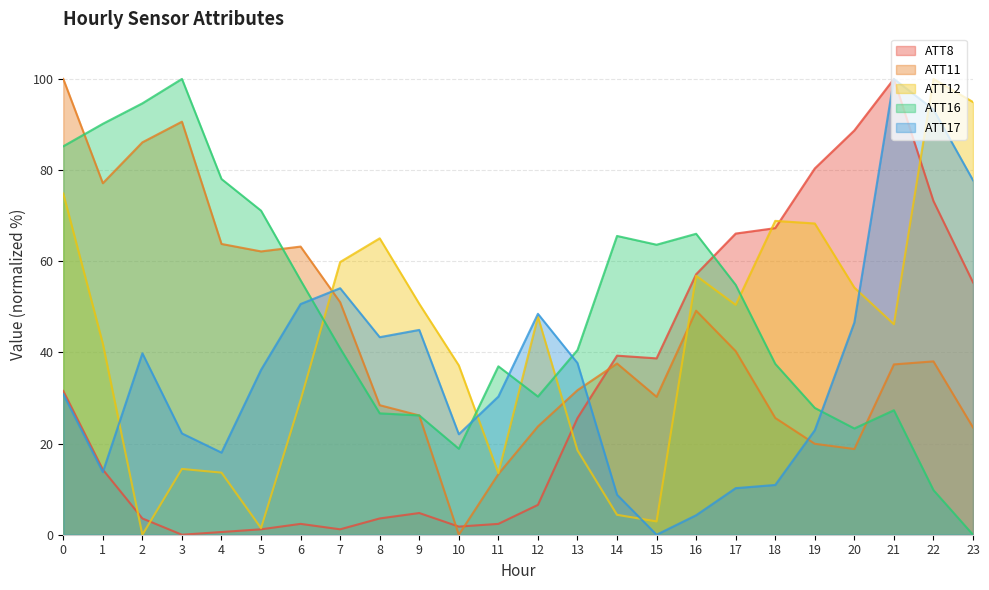

How many values in the ATT8 series are below 25?

12